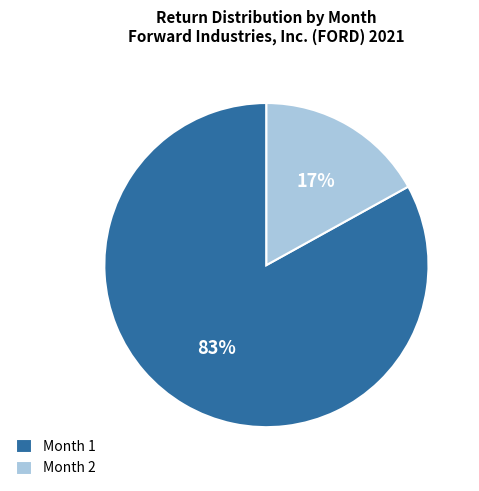

Which has a higher value, Month 1 or Month 2?

Month 1